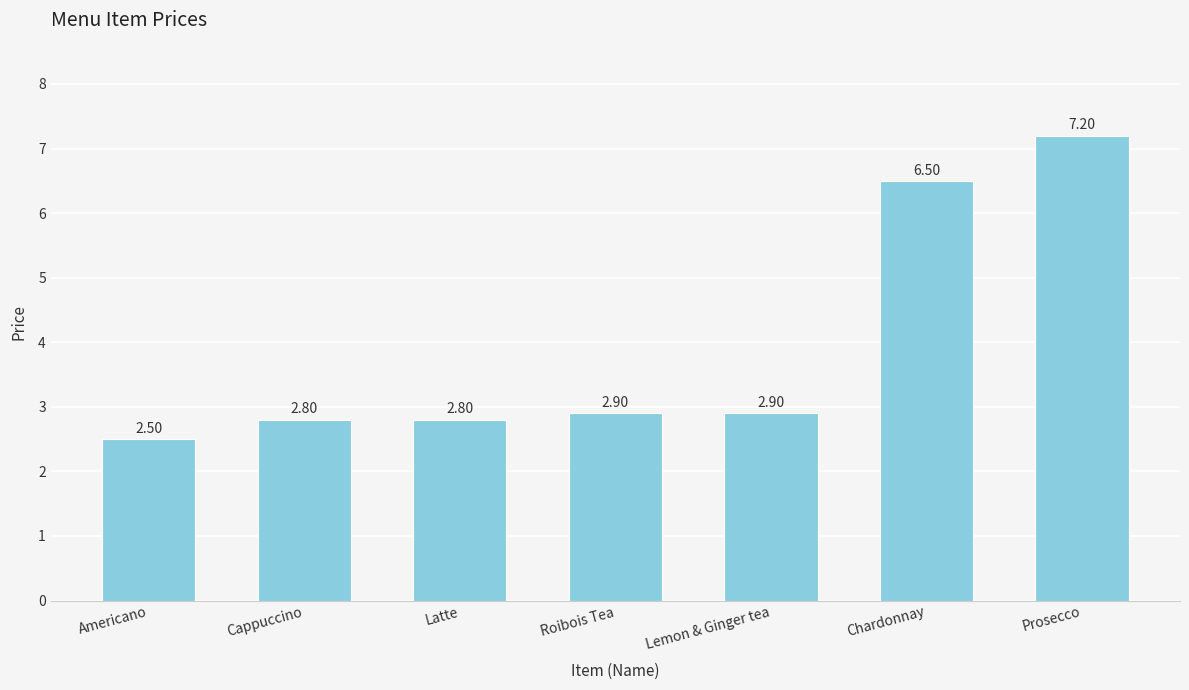

Count the number of data series in this chart.

1